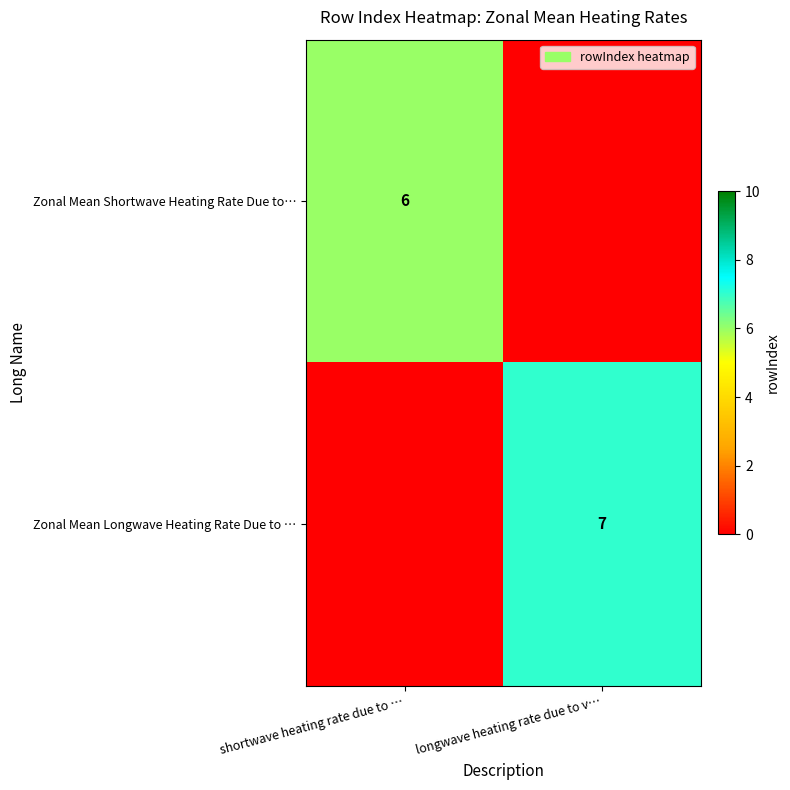

The value of Zonal Mean Longwave Heating Rate Due to … at longwave heating rate due to v… is 11. True or false?

False